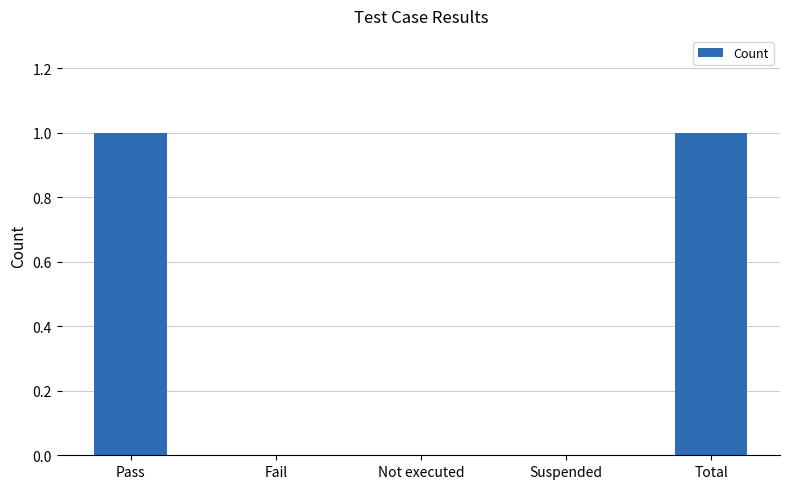

True or false: the data shows 1 at Pass.

True